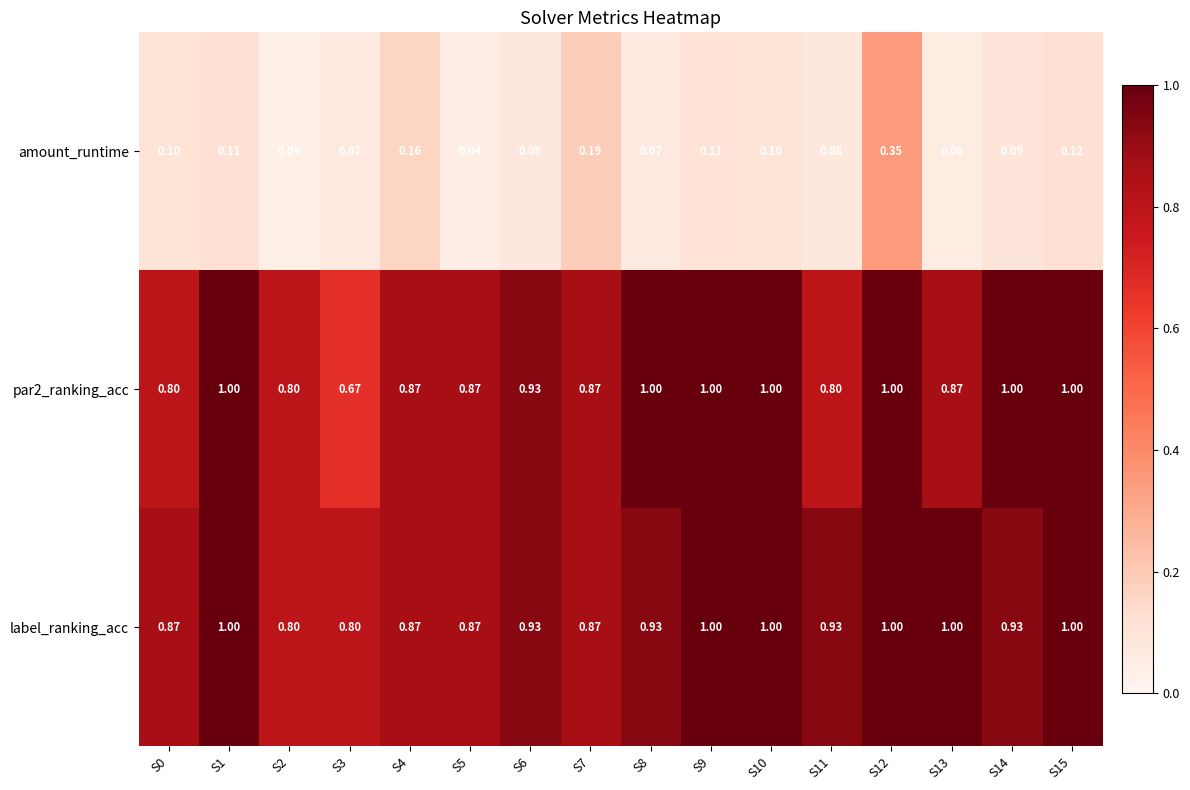

Which series changed the most between S2 and S7?

amount_runtime